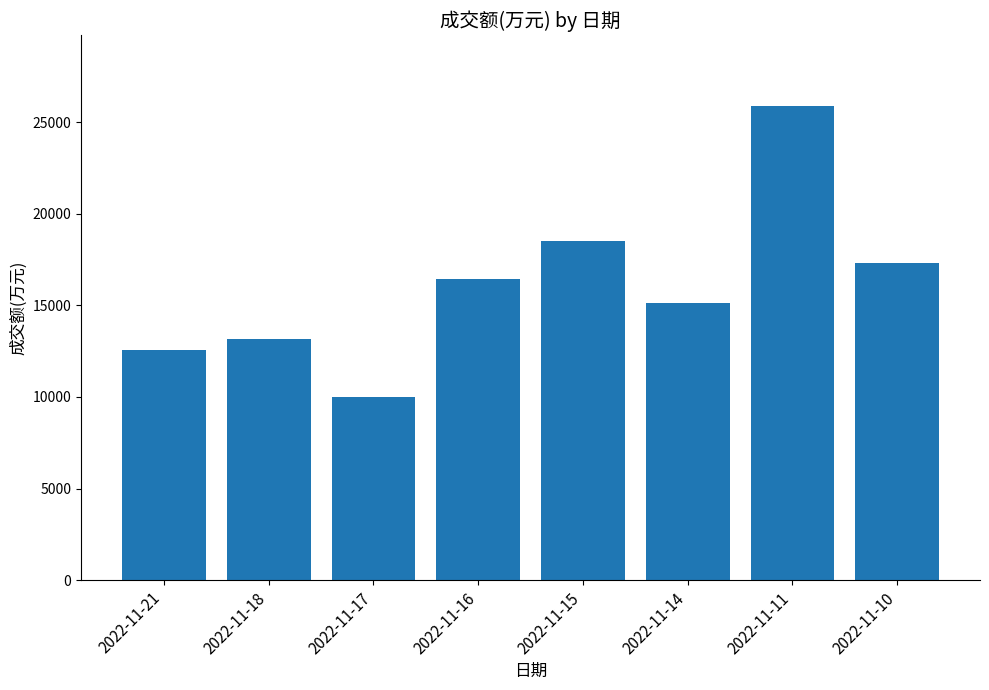

What is the difference between the maximum and minimum values?

15883